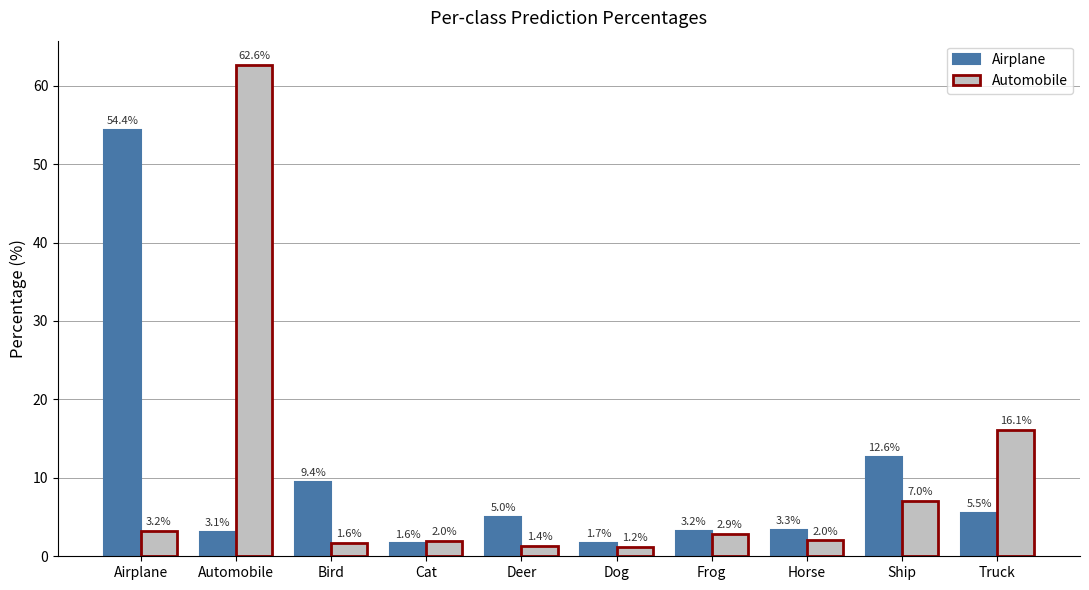

What is the value of the Automobile bar at the 7th from the left?

2.9